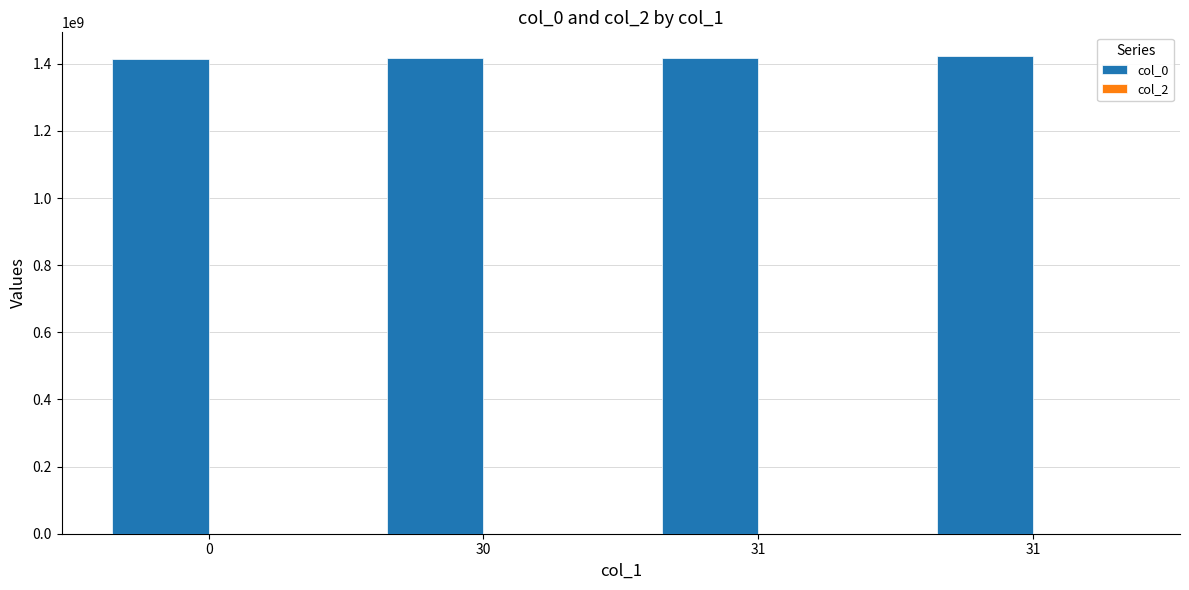

Reading right to left, what are all the values shown in this chart?

col_0: 31=1422629834	31=1417720063	30=1415826484	0=1413561821
col_2: 31=0	31=0	30=0	0=0